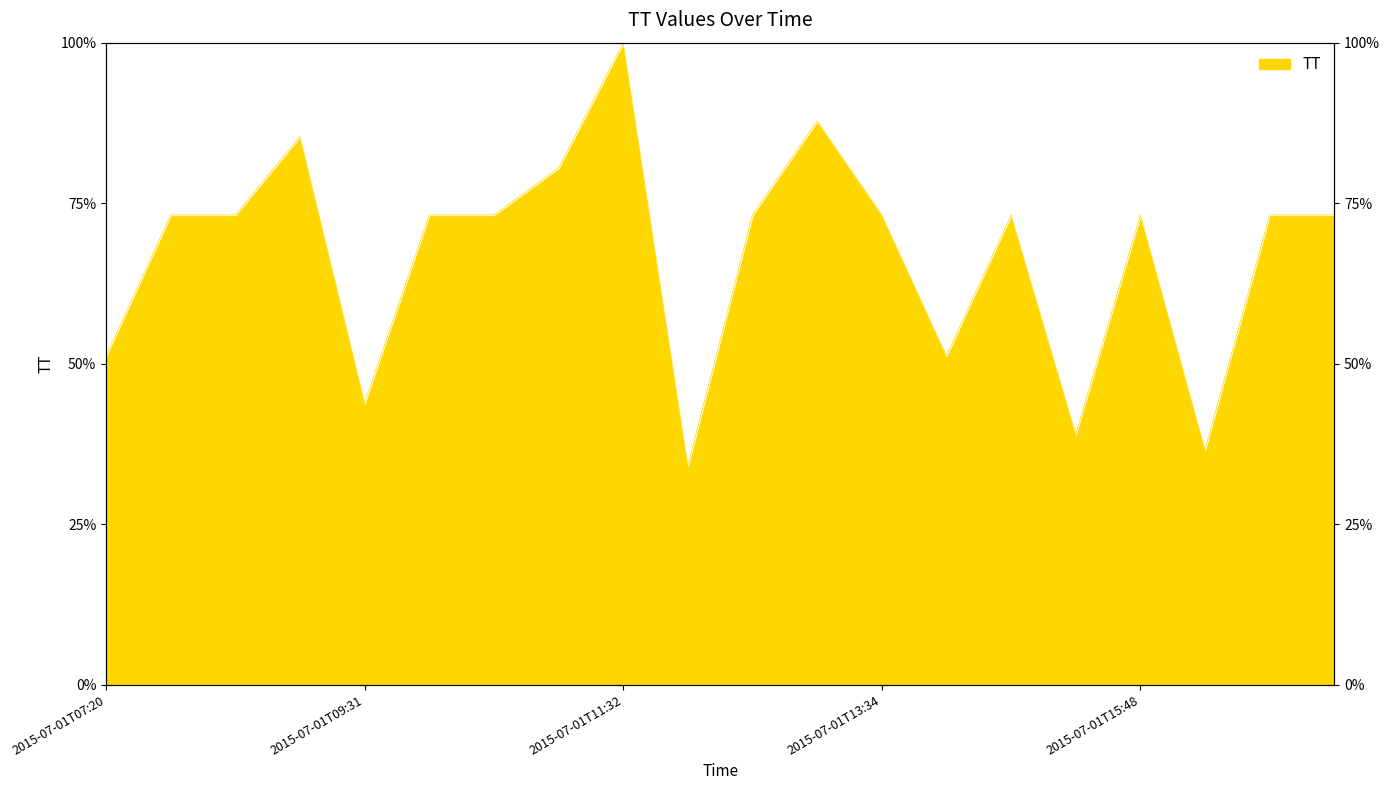

What is the difference between the second highest and minimum values?

53.7